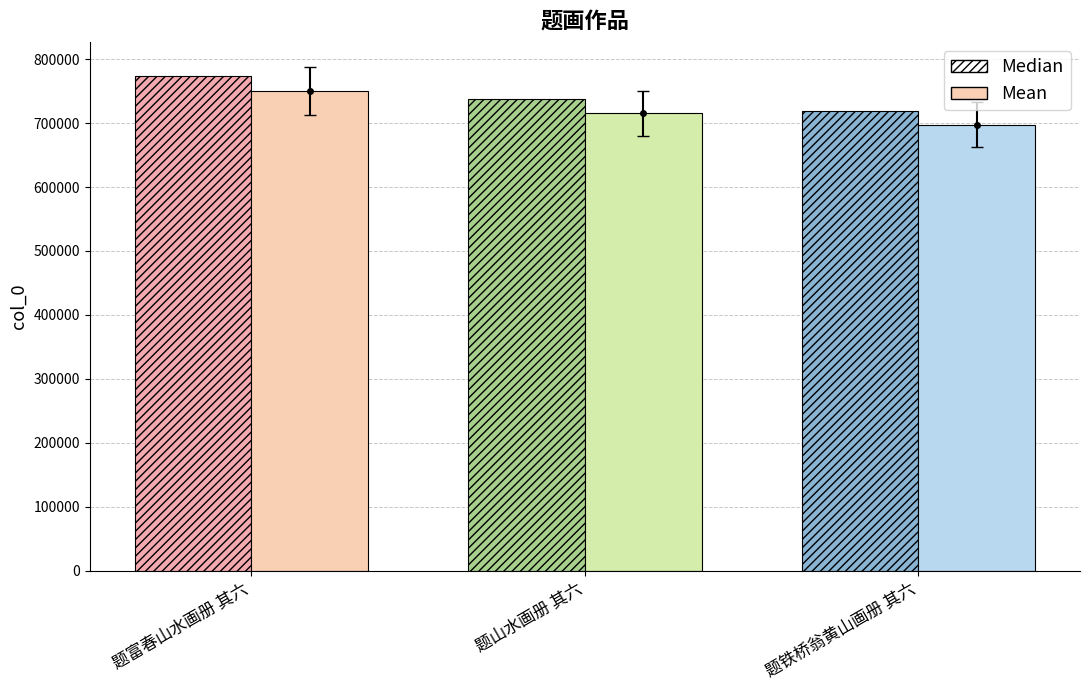

At which category is the sum across all series the highest?

题富春山水画册 其六